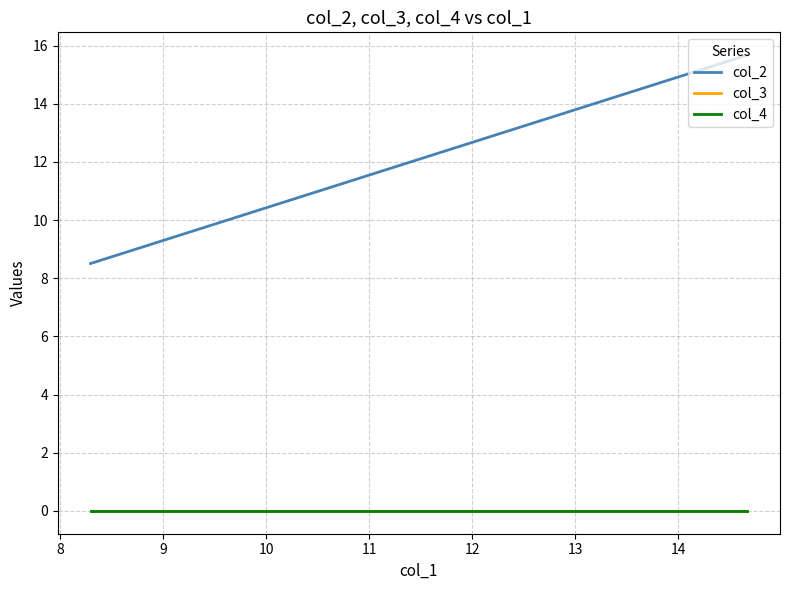

Is this an area chart (filled region under the line)?

No